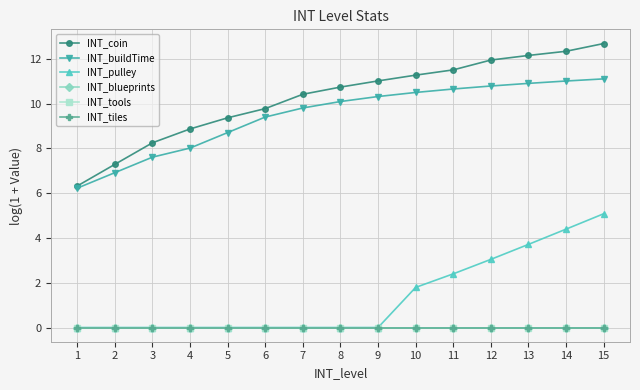

The INT_tools series shows 0.0 at 9. True or false?

True